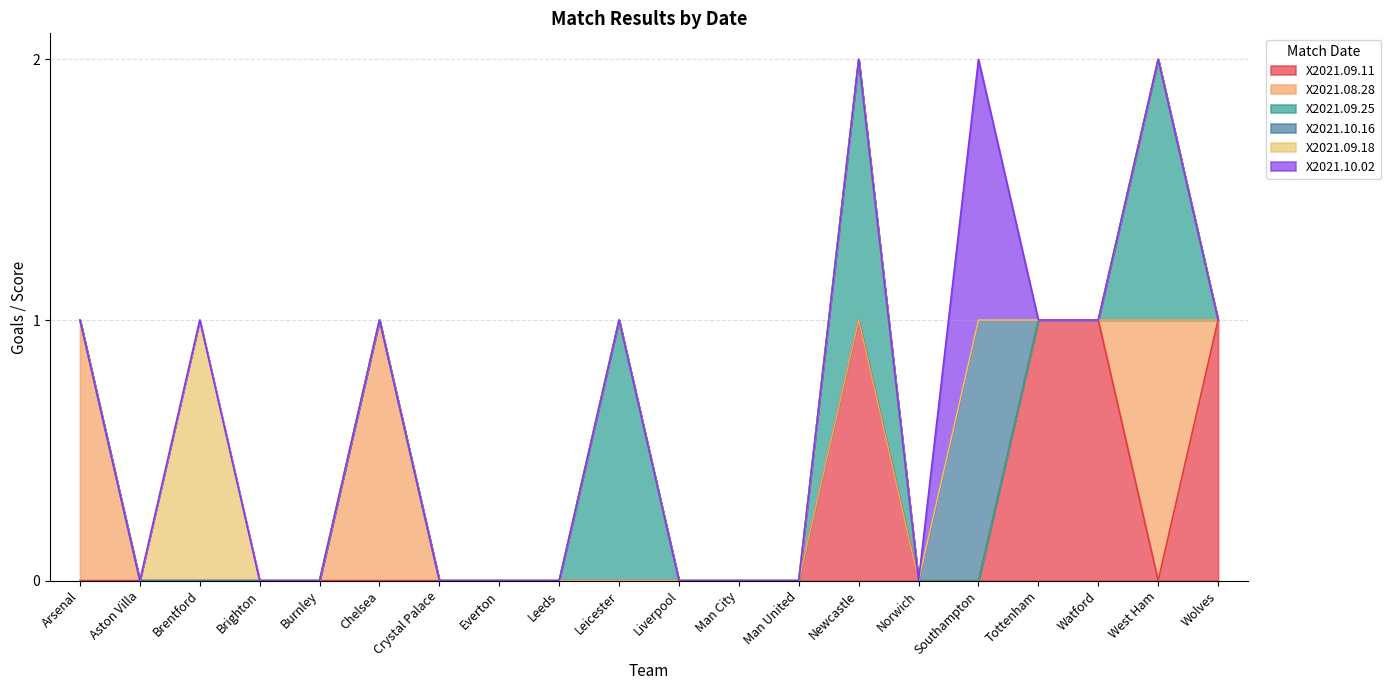

What is the label of the 11th point from the right?

Leicester